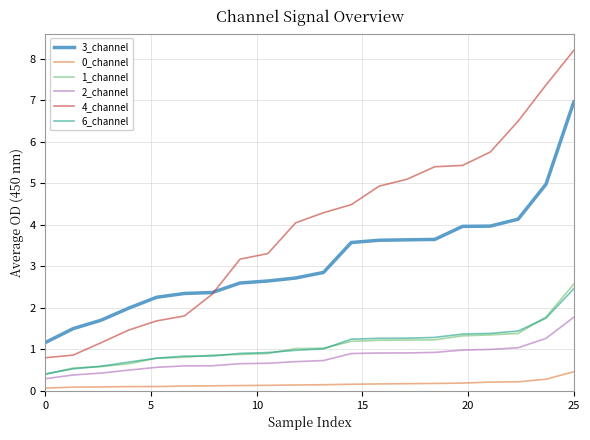

What is the minimum value for 3_channel?

1.2